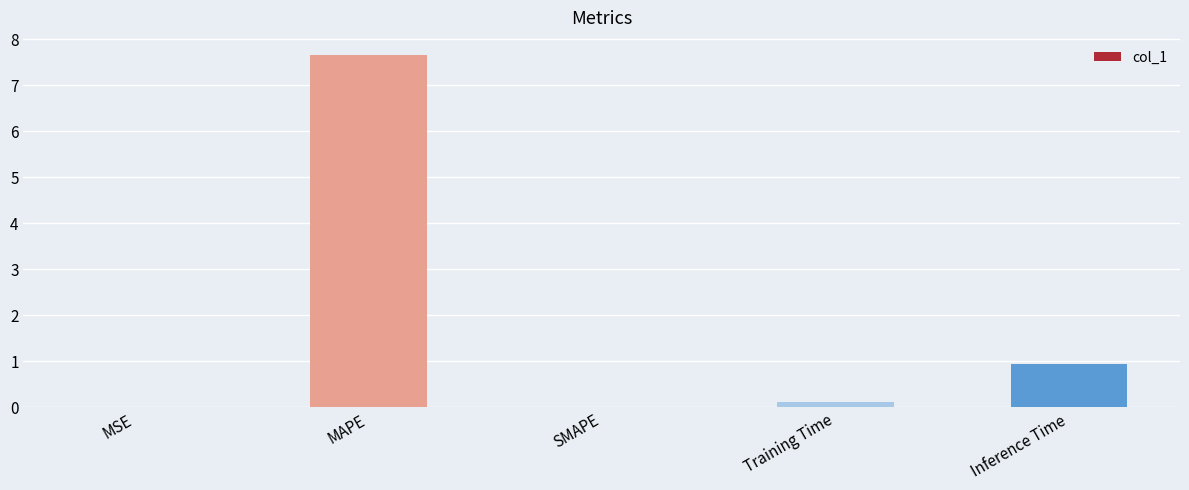

What is the maximum value shown in the chart?

7.6